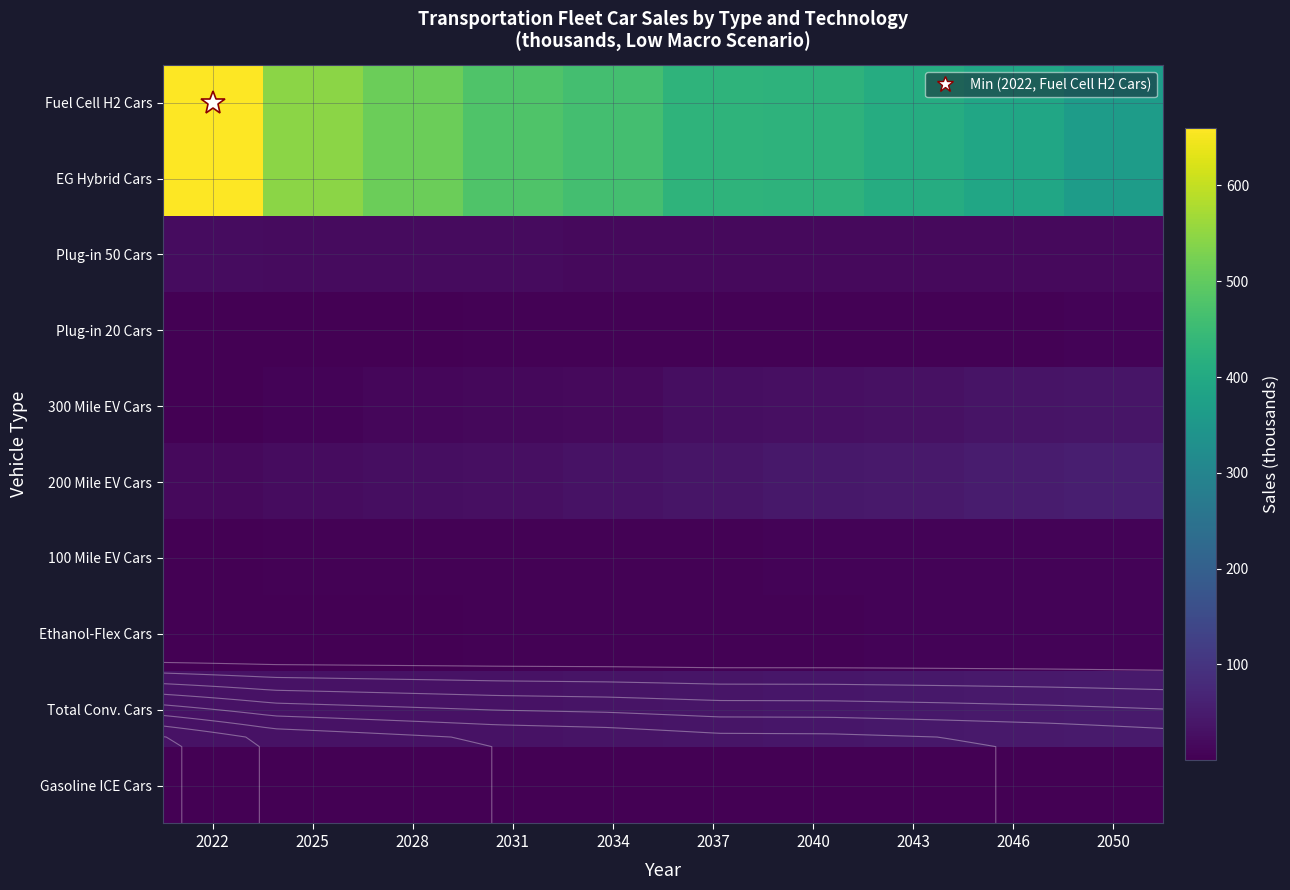

What is the difference between the highest and lowest values at 2034?

461.0